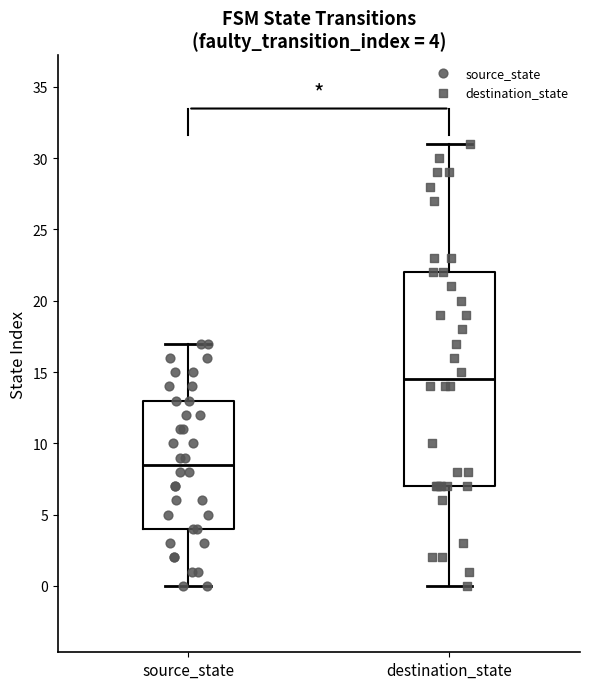

Which box's median line is the highest?

destination_state